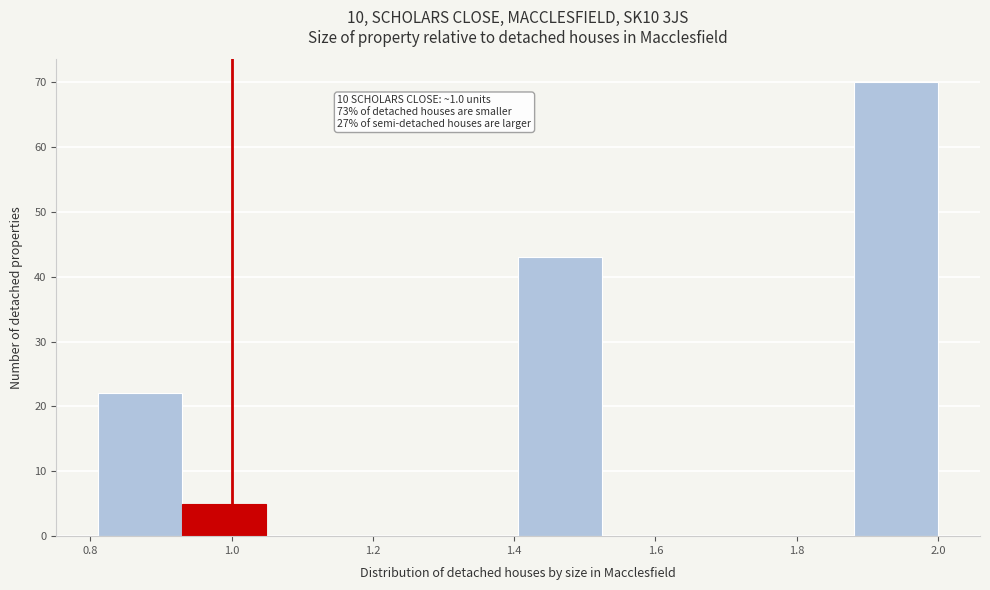

Over which range of the x-axis is the bar tallest?

1.88 to 2.00